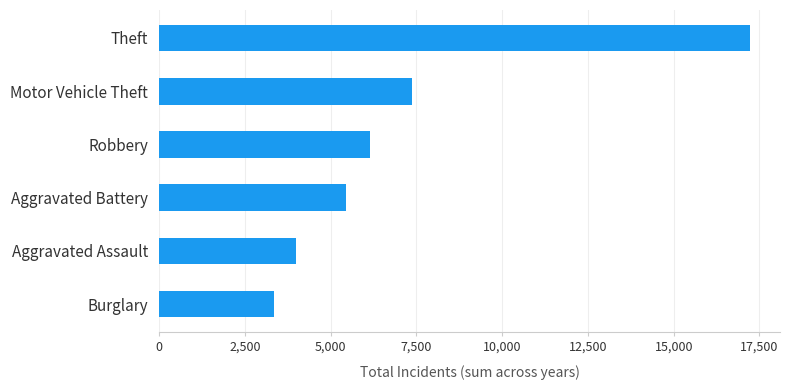

Where is the data nearest to the value 10289?

Motor Vehicle Theft